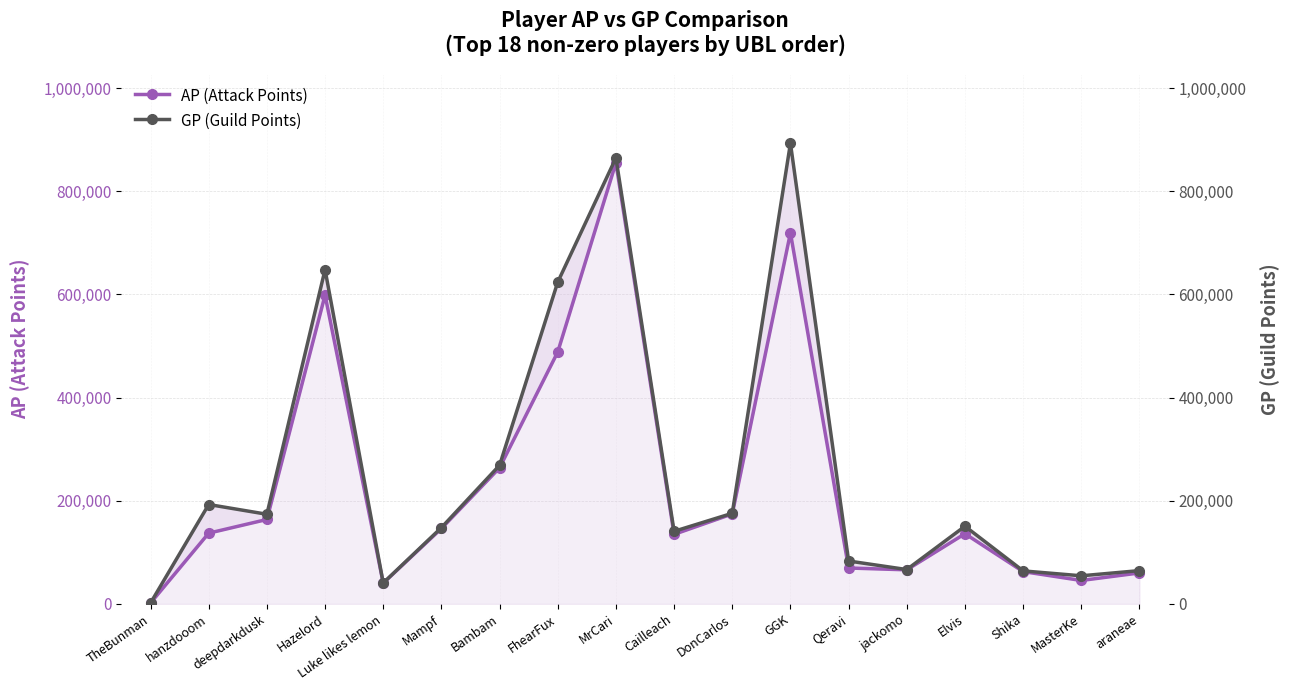

Reading left to right, what are all the values shown in this chart?

AP (Attack Points): TheBunman=1737	hanzdooom=137166	deepdarkdusk=163685	Hazelord=598503	Luke likes lemon=40311	Mampf=146214	Bambam=263813	FhearFux=488357	MrCari=855105	Cailleach=134866	DonCarlos=174421	GGK=719264	Qeravi=69623	jackomo=66093	Elvis=136050	Shika=62655	MasterKe=45448	araneae=60093
GP (Guild Points): TheBunman=1737	hanzdooom=192701	deepdarkdusk=173807	Hazelord=647981	Luke likes lemon=40607	Mampf=147876	Bambam=268715	FhearFux=623775	MrCari=864572	Cailleach=140745	DonCarlos=175671	GGK=893002	Qeravi=83178	jackomo=66627	Elvis=150582	Shika=64005	MasterKe=54521	araneae=64562